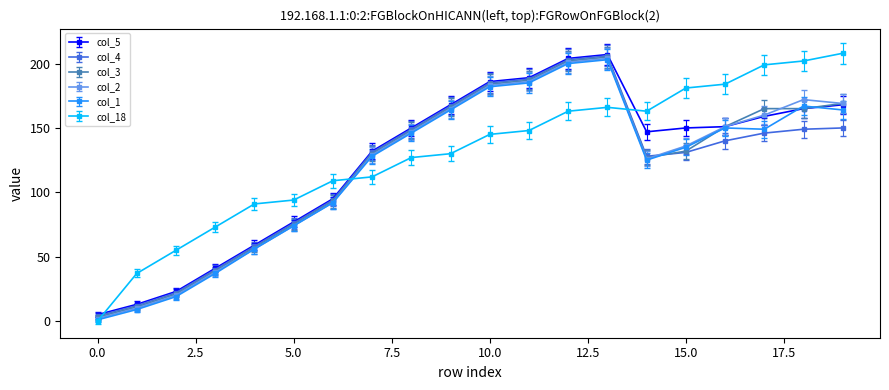

What is the greatest value displayed?

208